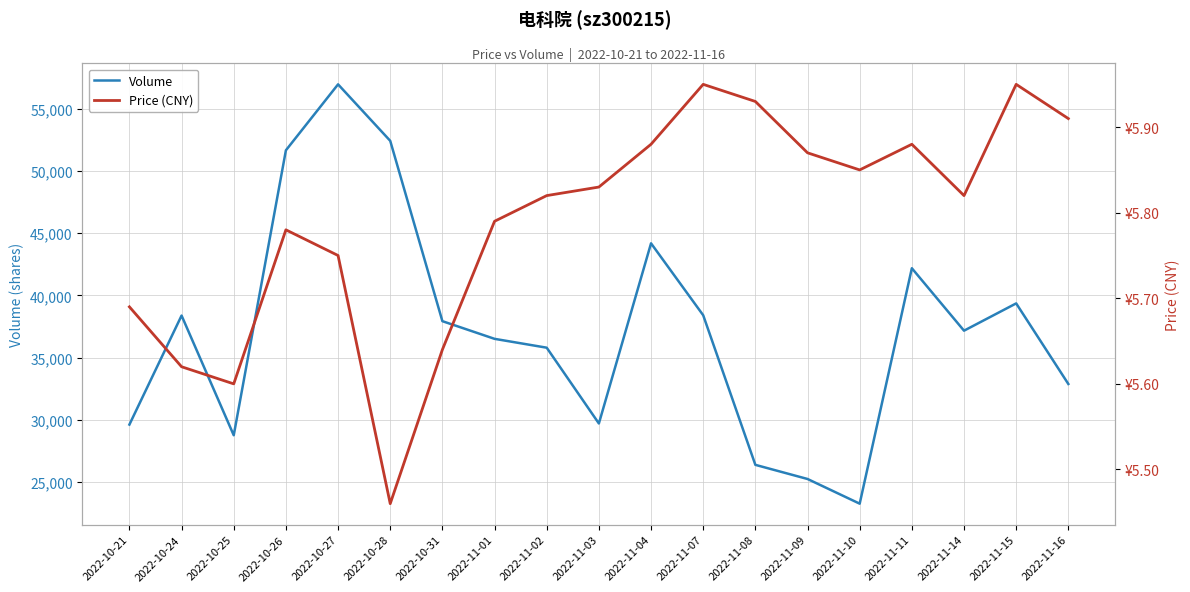

What is the greatest value displayed?

56968.0